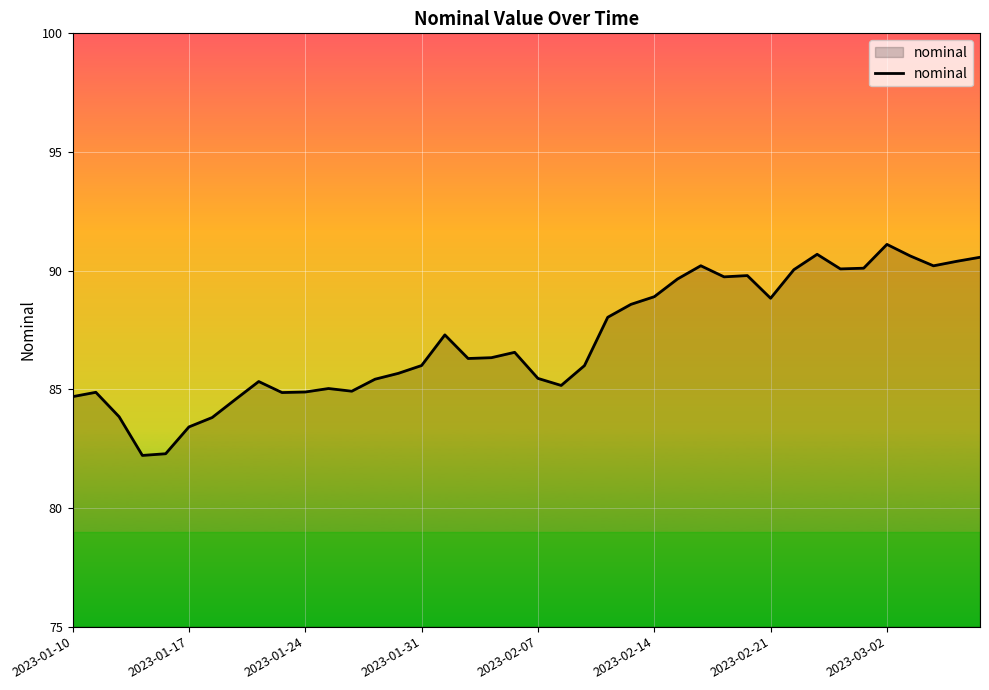

What is the difference between the maximum and minimum values?

8.9